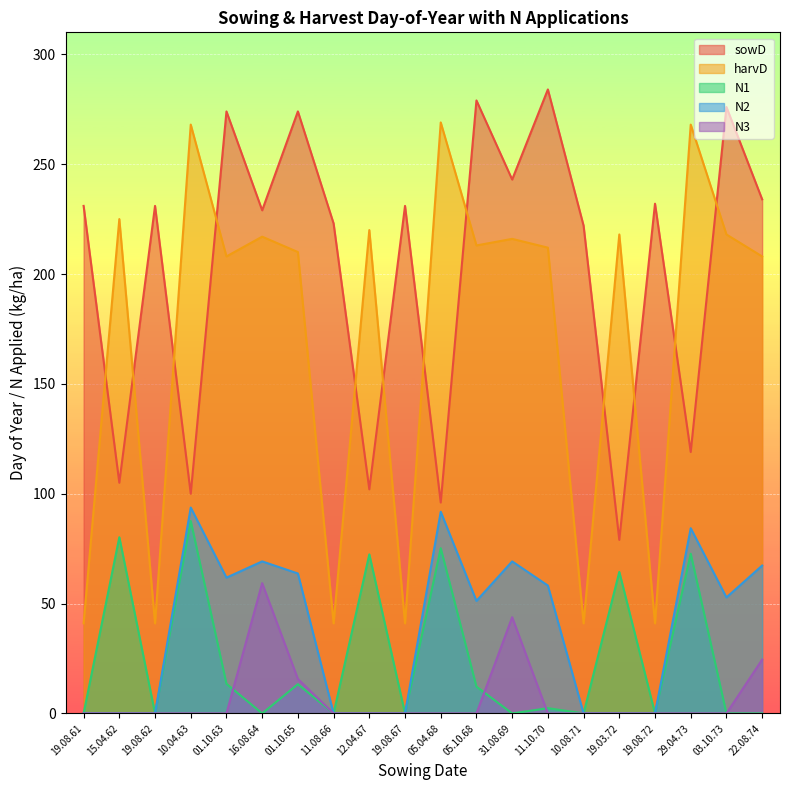

How many lines are shown in the chart?

5